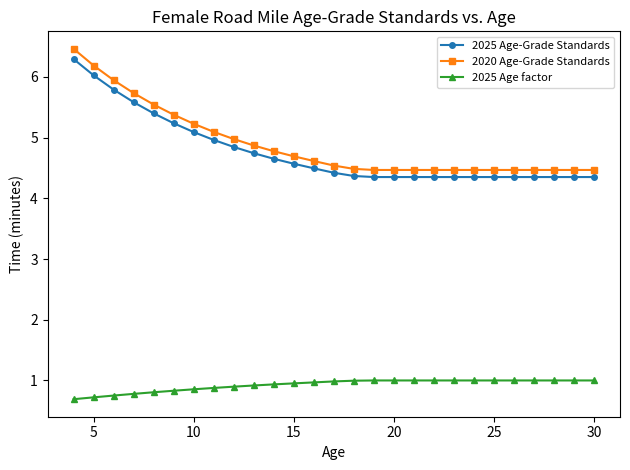

What is the difference between the second highest and minimum values in the 2025 Age factor series?

0.3